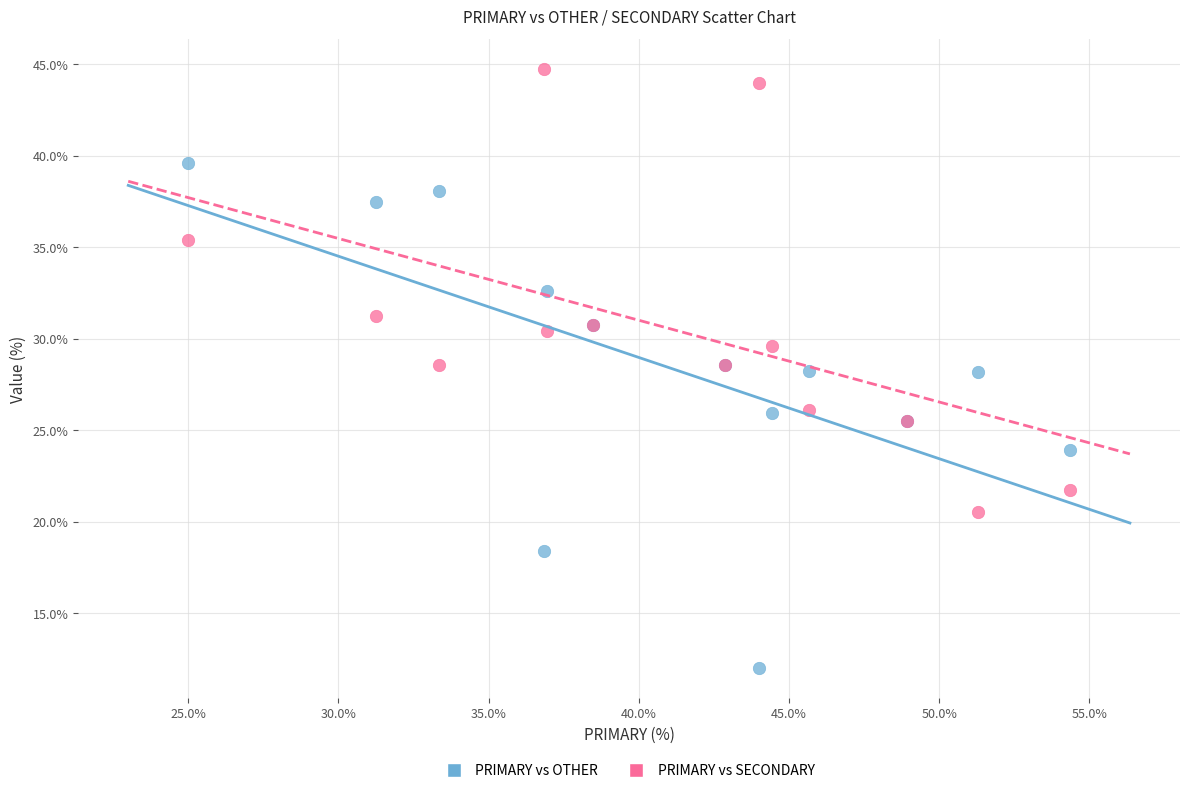

What is the X range (max minus min) for the scatter plot?

29.3